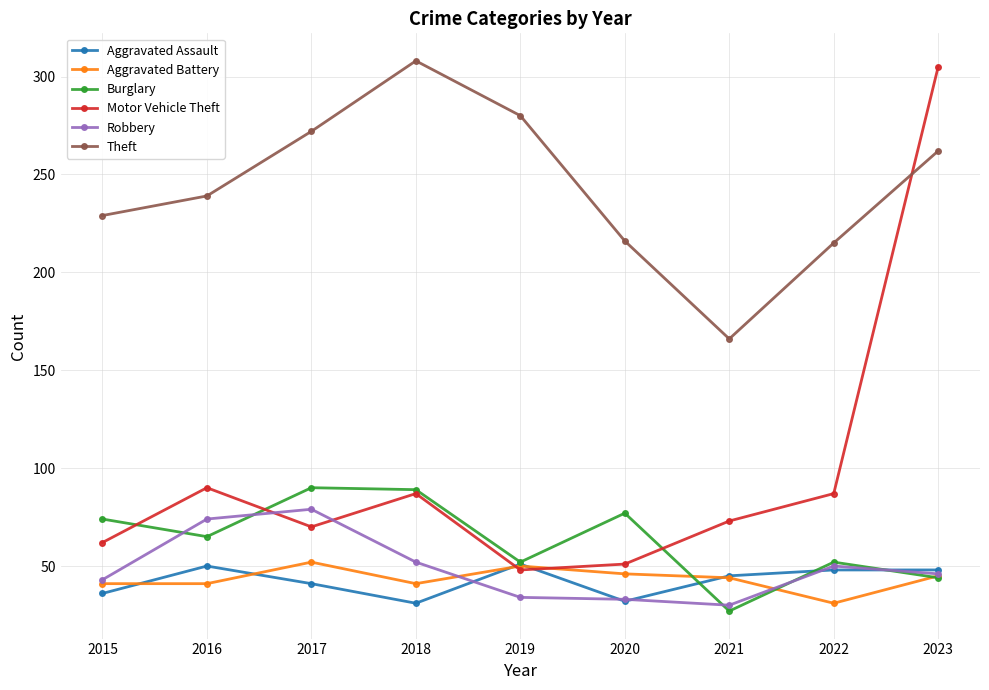

What is the difference between the Motor Vehicle Theft values at 2023 and 2017?

235